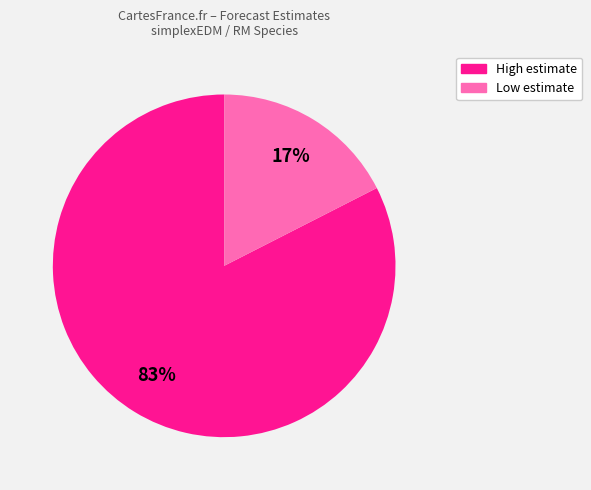

Is there any slice that represents more than half of the pie?

Yes